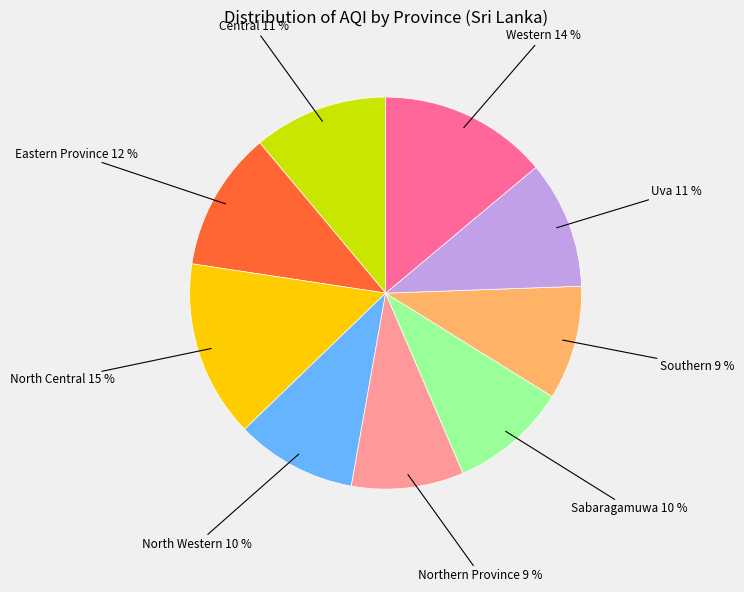

Does any single category account for the majority?

No